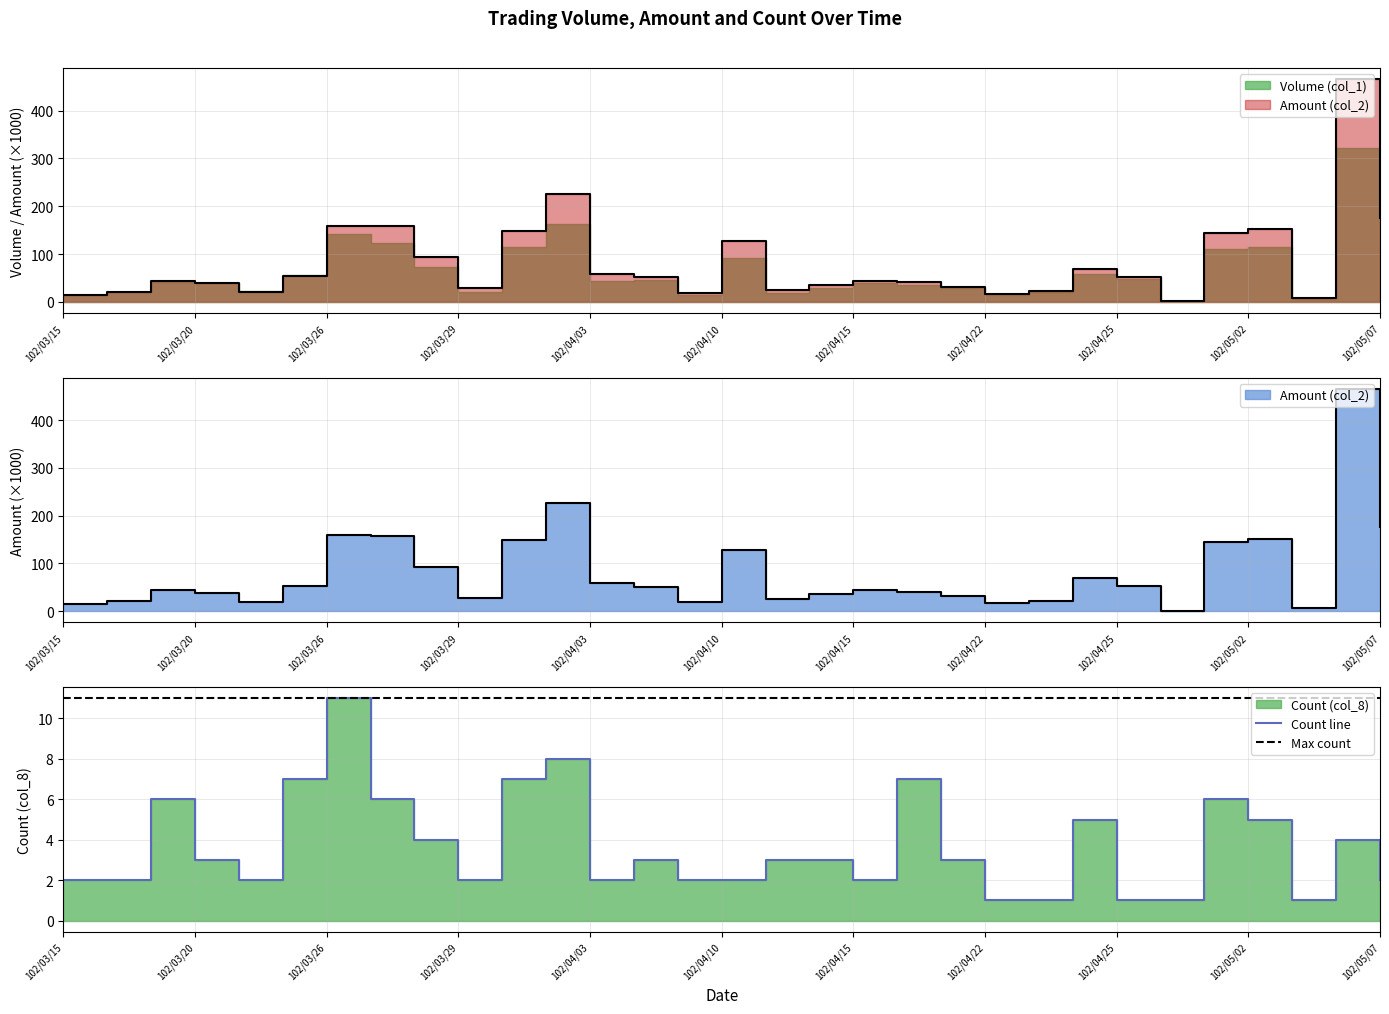

True or false: Volume (col_1) has a value of 101.7 at 102/04/03.

False